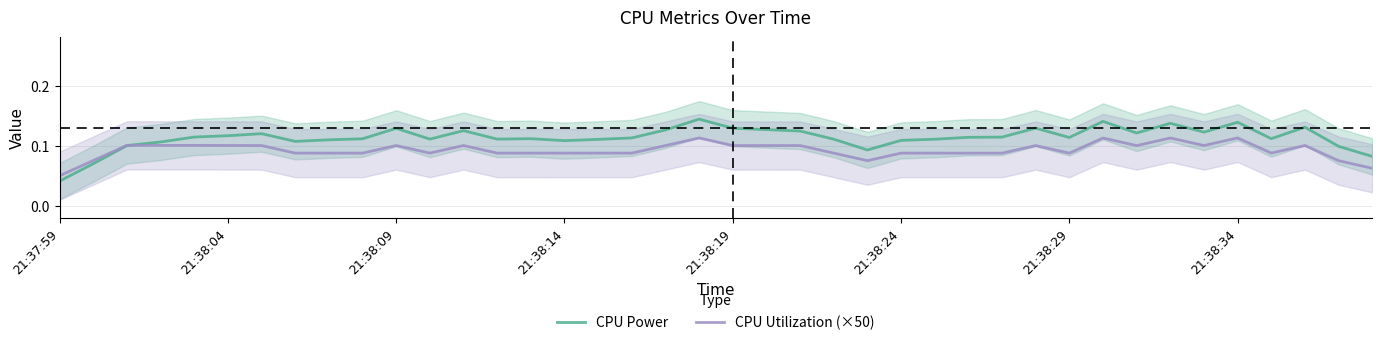

Is it true that CPU Power equals 0.2 at 21:38:24?

False